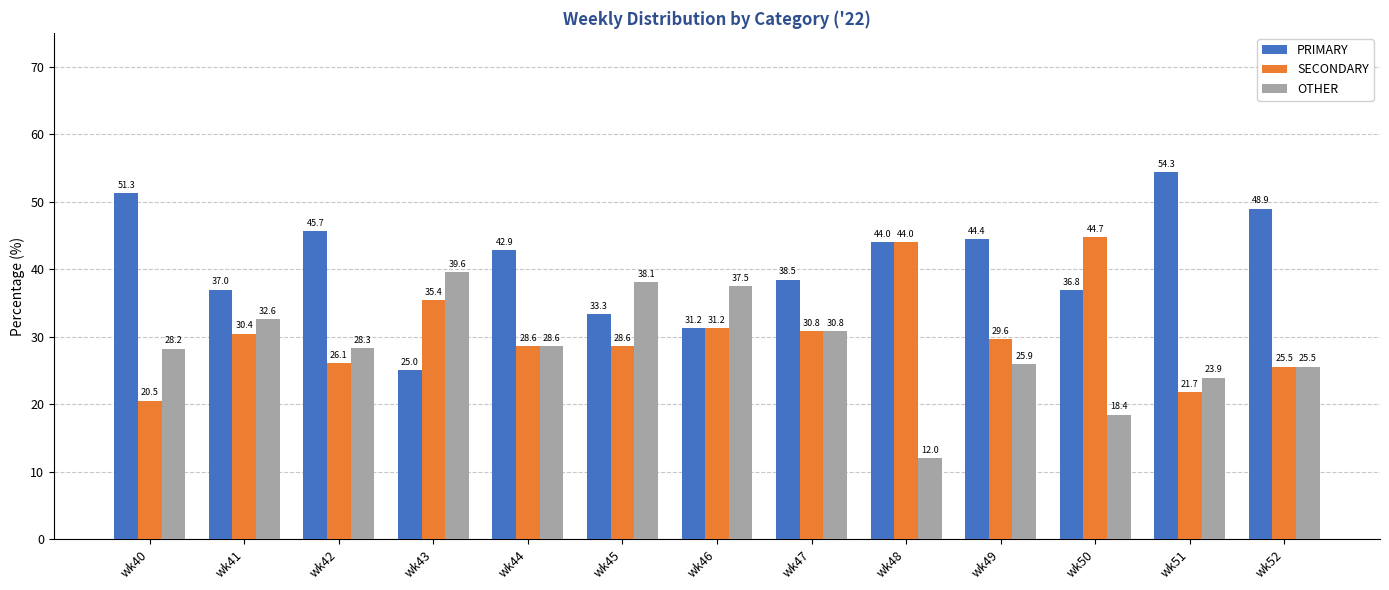

Between wk42 and wk51, which series saw the biggest shift?

PRIMARY